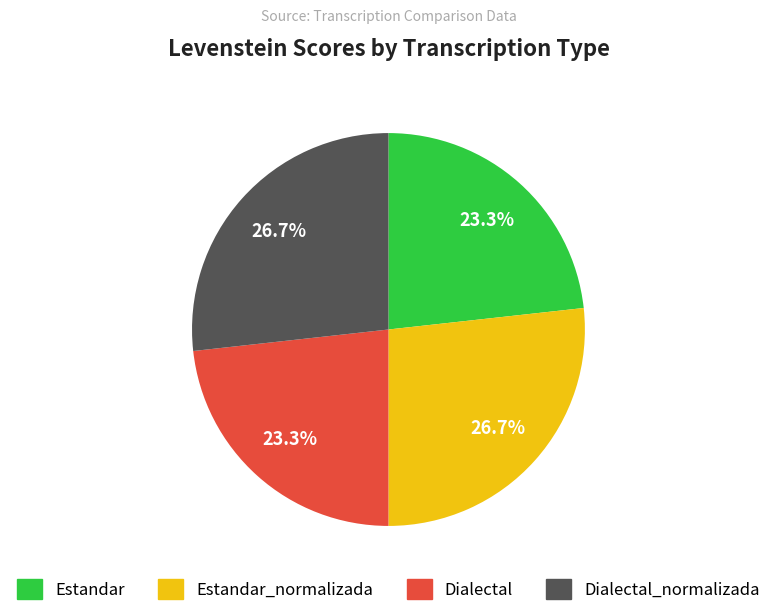

To the nearest percent, what percentage of the pie is Dialectal?

23%